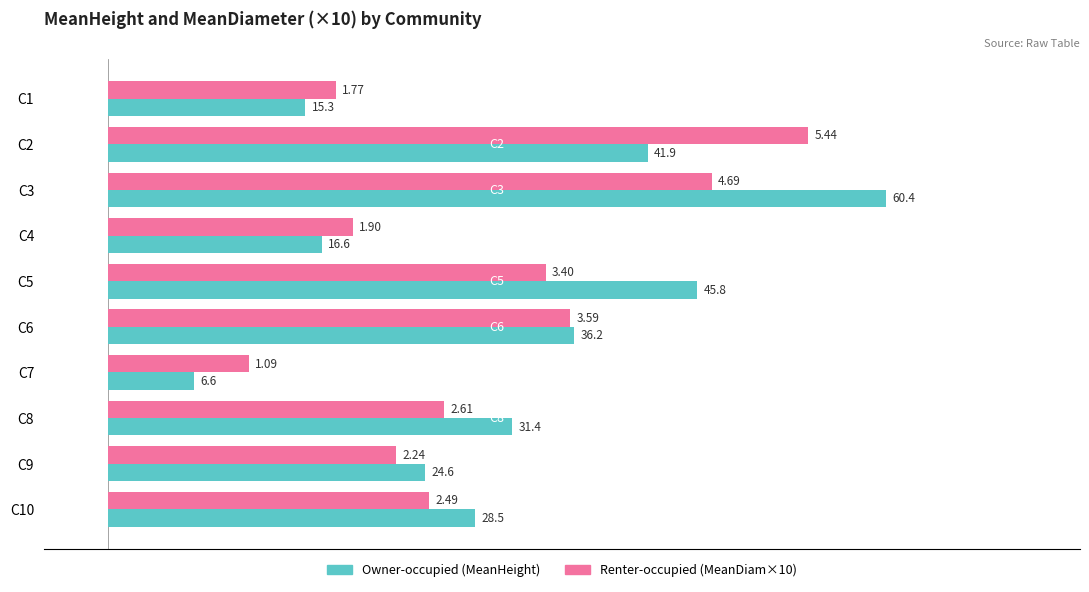

At which category is the sum across all series the highest?

C3